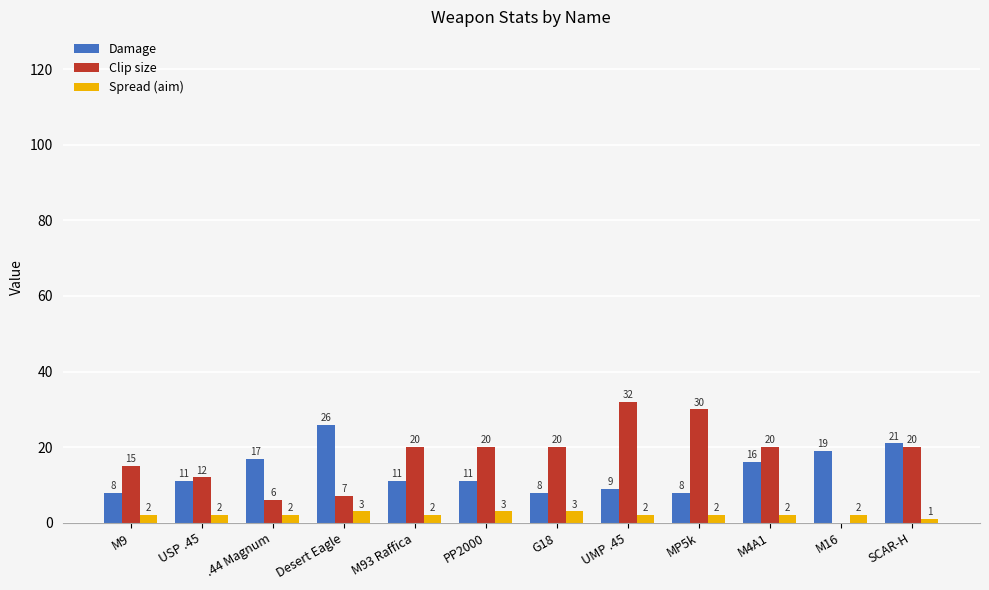

What is the total value across all series at SCAR-H?

42